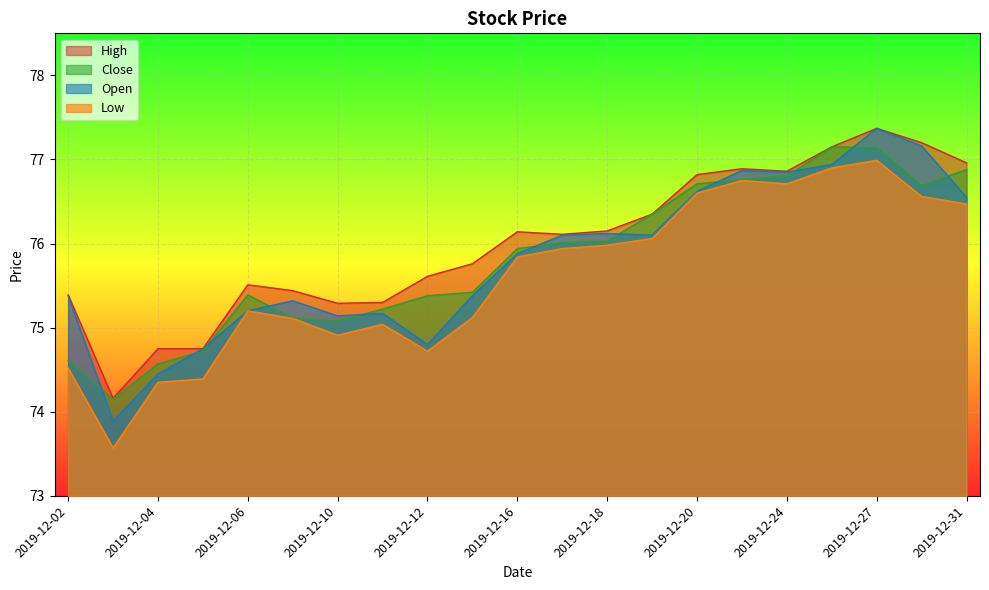

What is the minimum value shown in the chart?

73.6